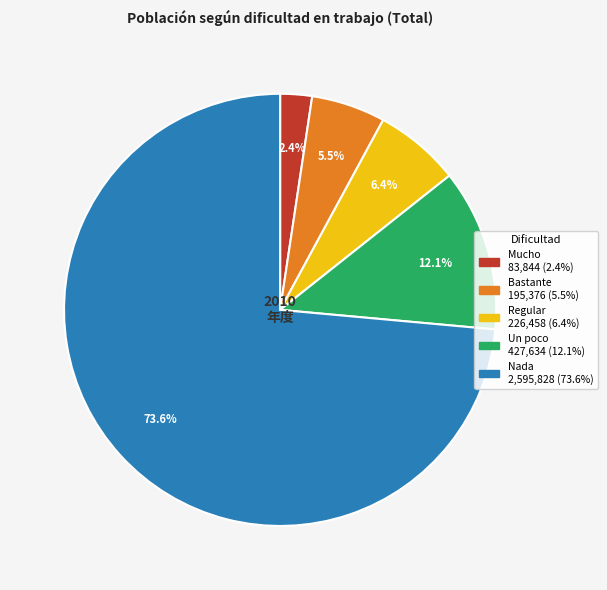

Is there any slice that represents more than half of the pie?

Yes